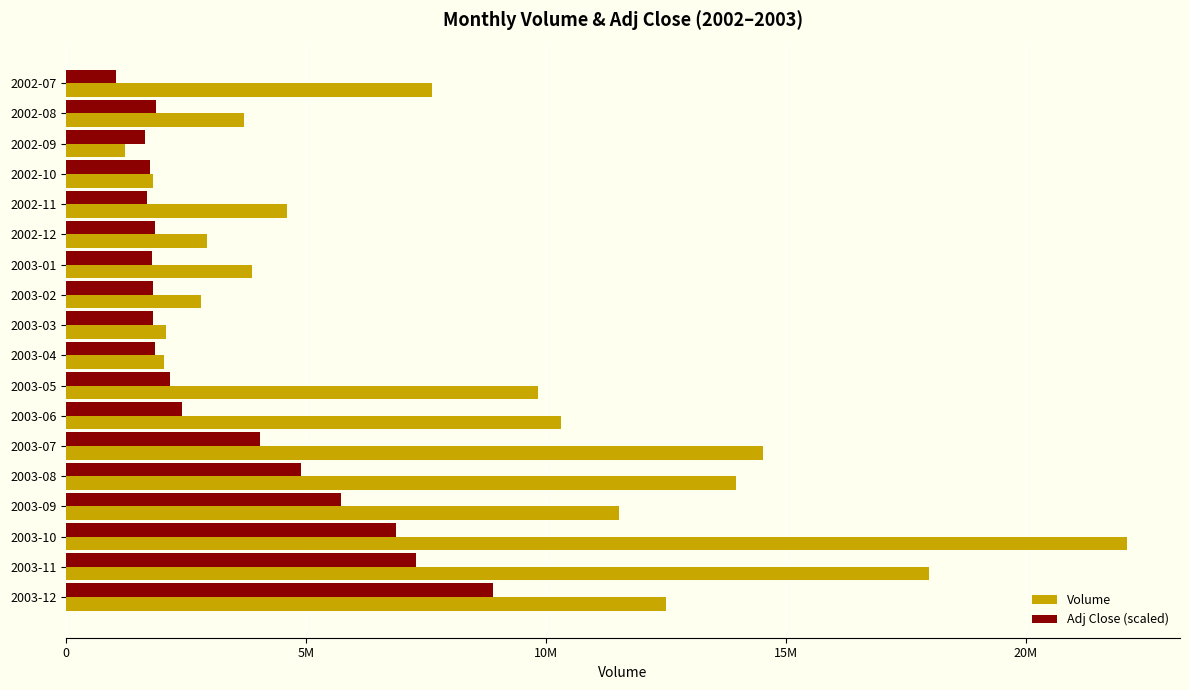

List the series in order of their overall mean, lowest first.

Adj Close (scaled), Volume